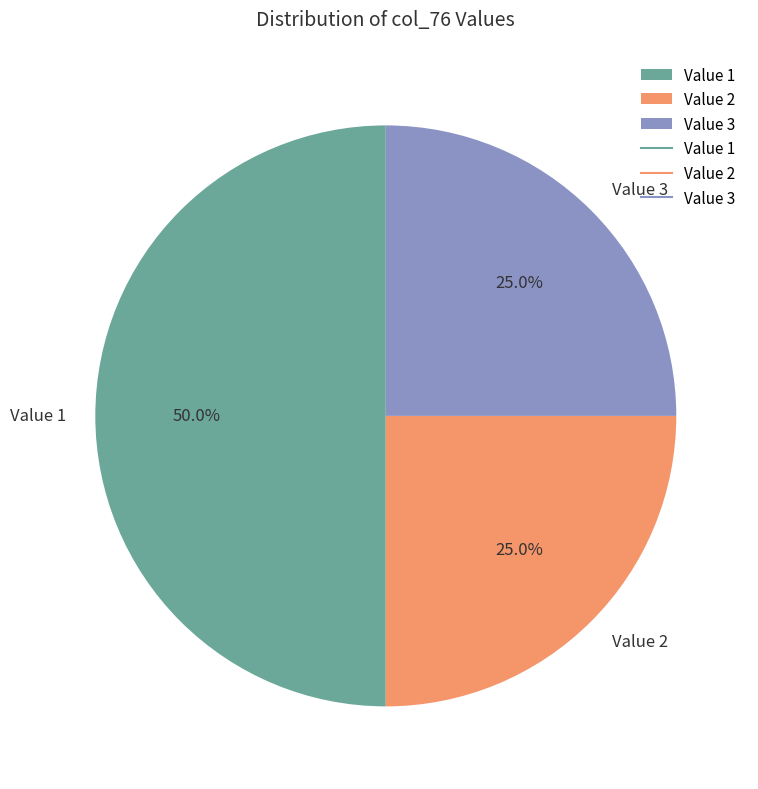

What is the largest slice in the pie chart?

Value 1